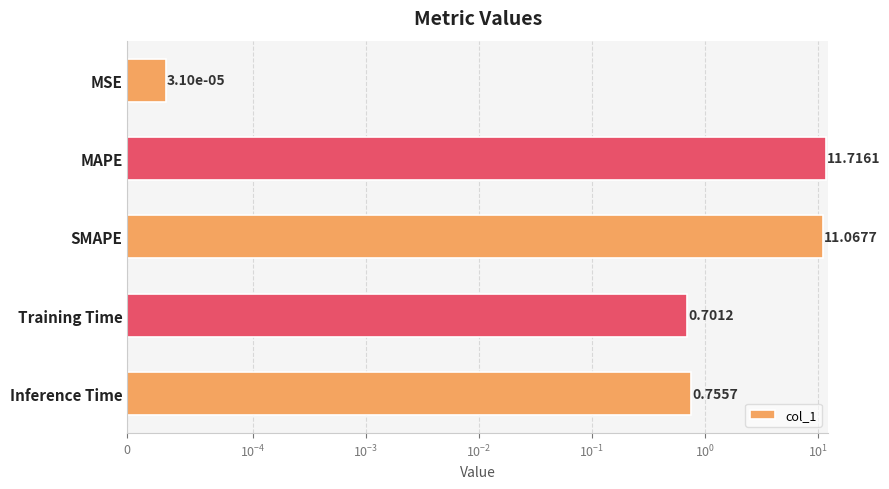

What is the value of the 2nd bar from the left?

11.7